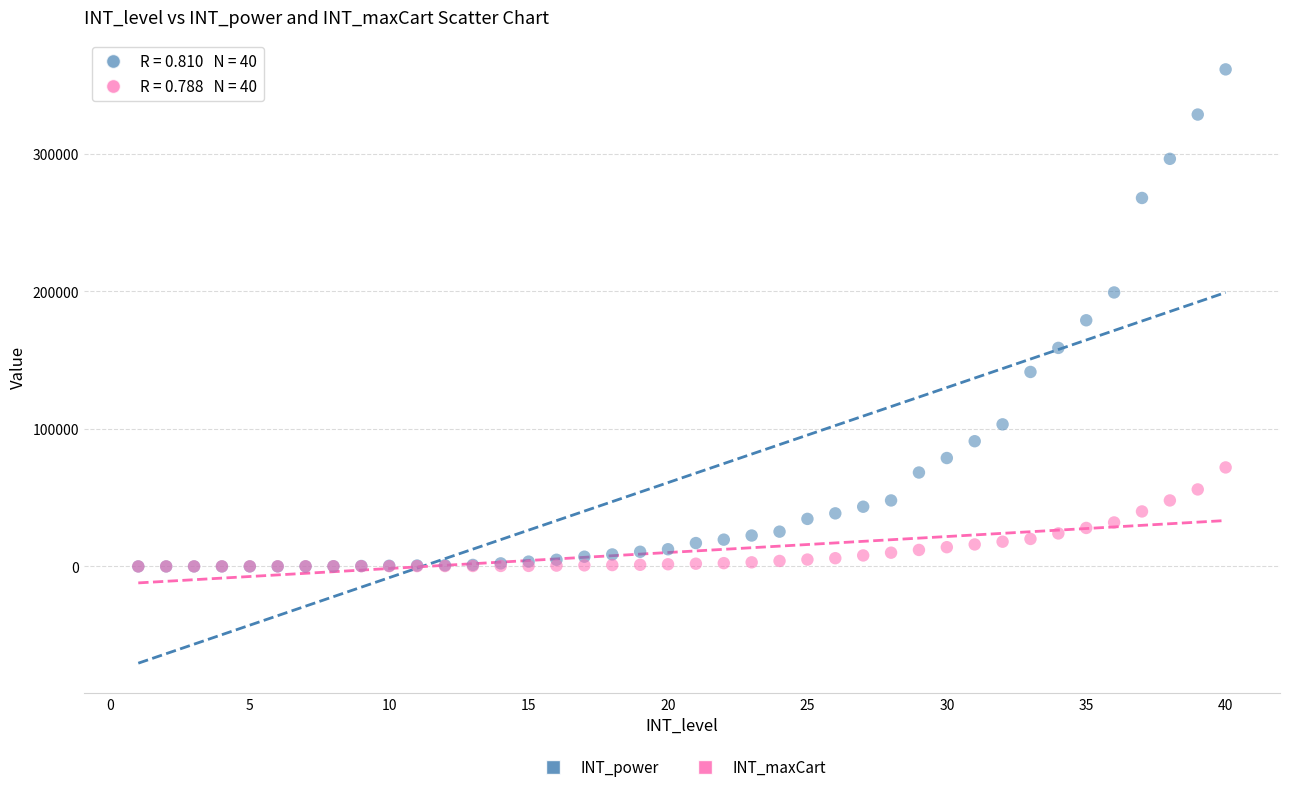

What are all the series names shown in the legend?

INT_power, INT_maxCart